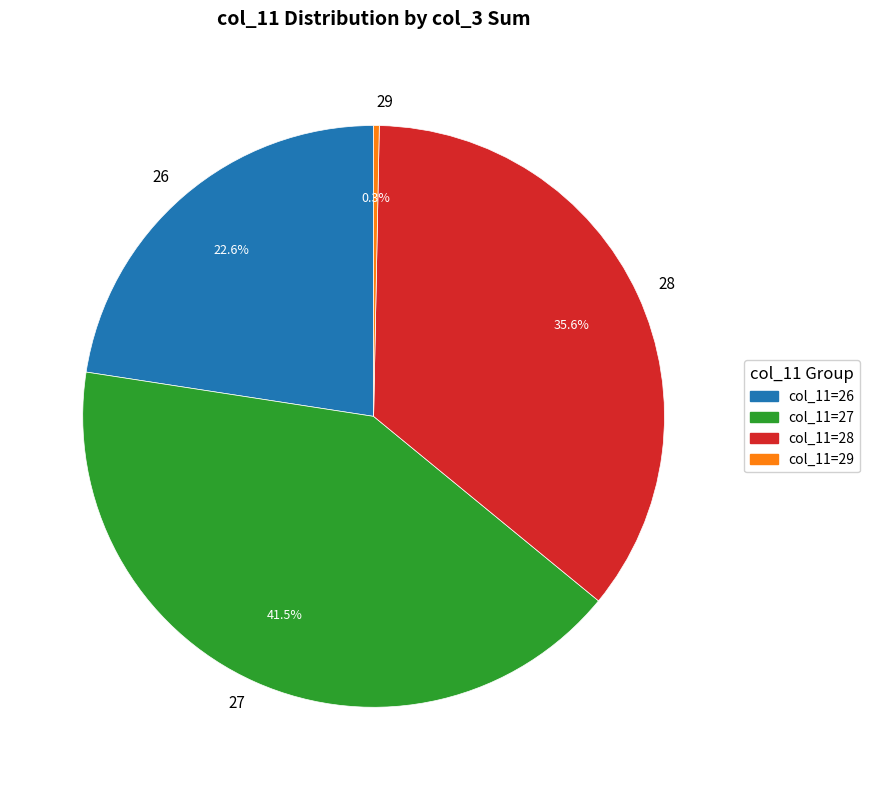

Rank the categories by value from lowest to highest.

col_11=29, col_11=26, col_11=28, col_11=27